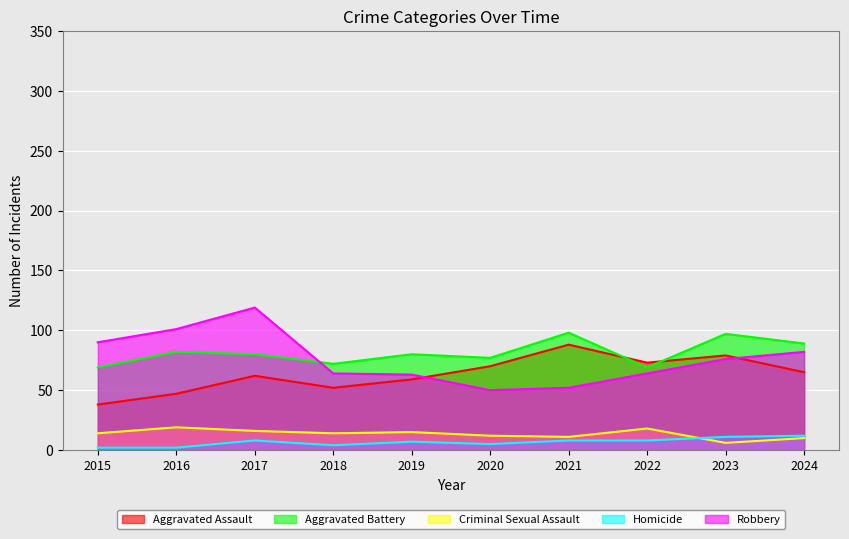

How many lines are shown in the chart?

5